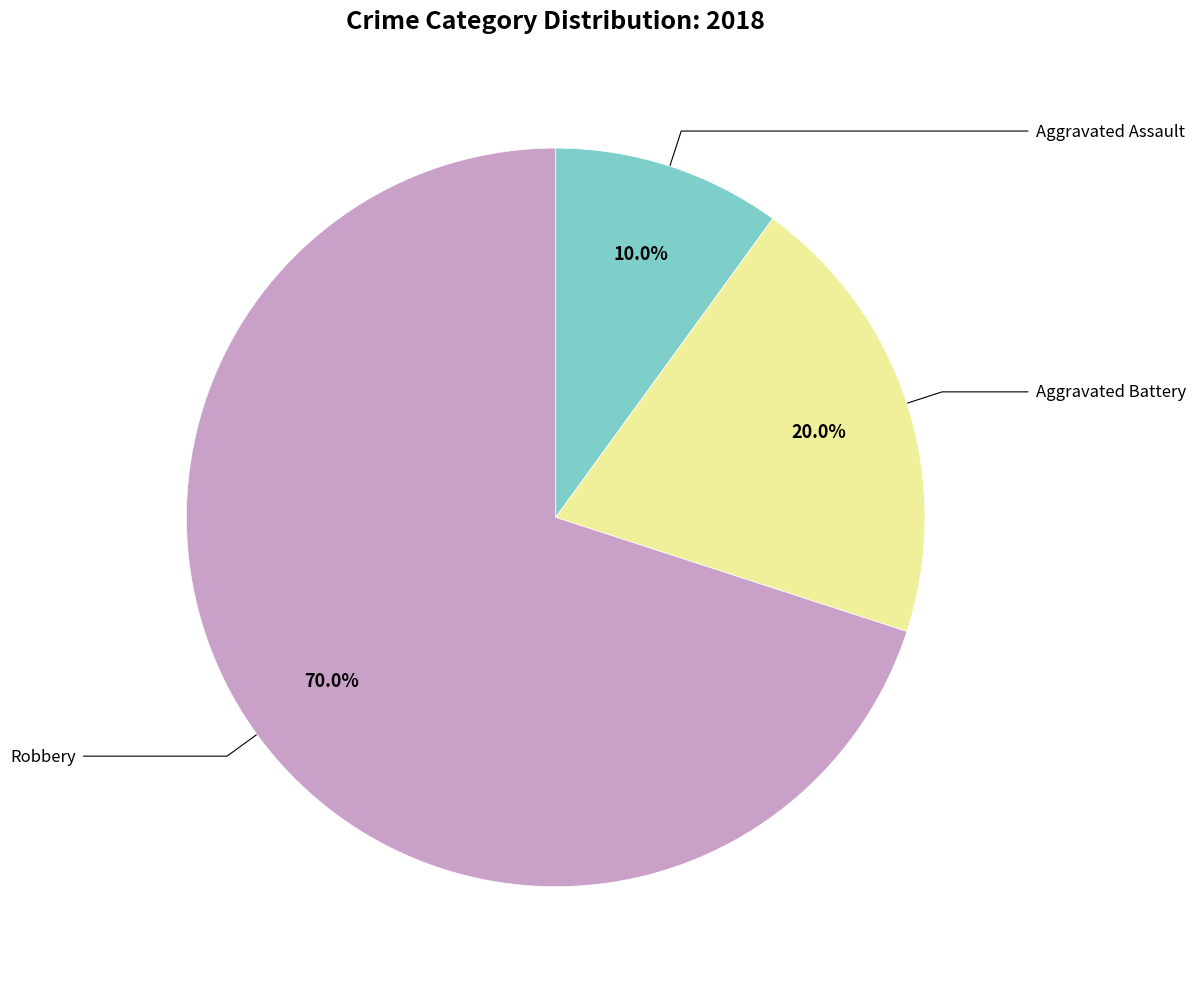

Does any single category account for the majority?

Yes